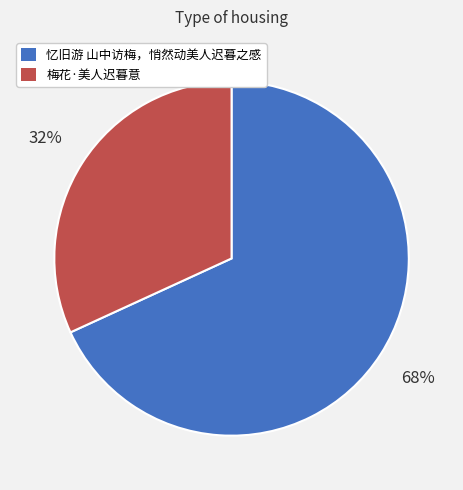

Which category has the biggest portion of the pie?

忆旧游 山中访梅，悄然动美人迟暮之感